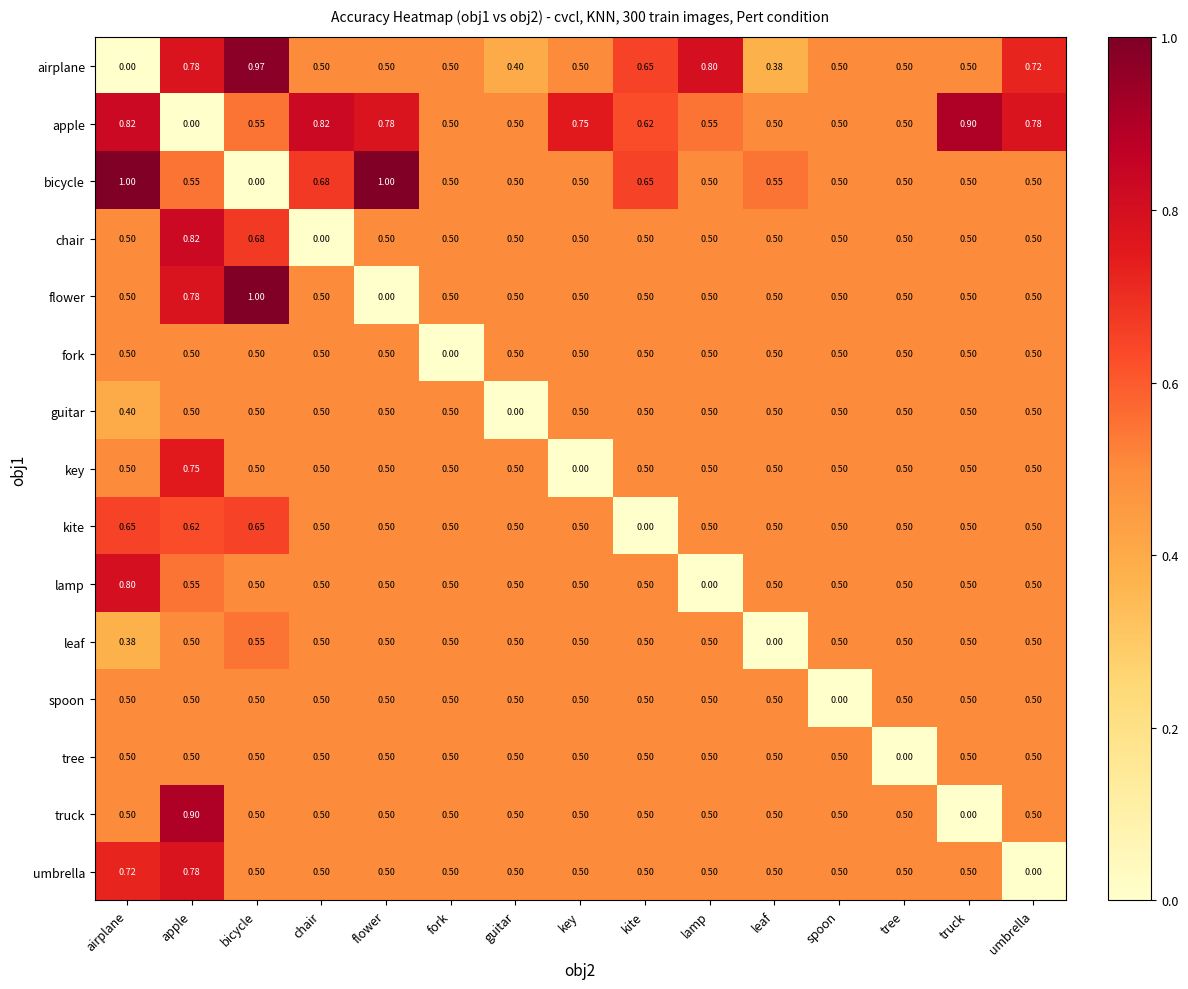

At which category is the sum across all series the highest?

apple